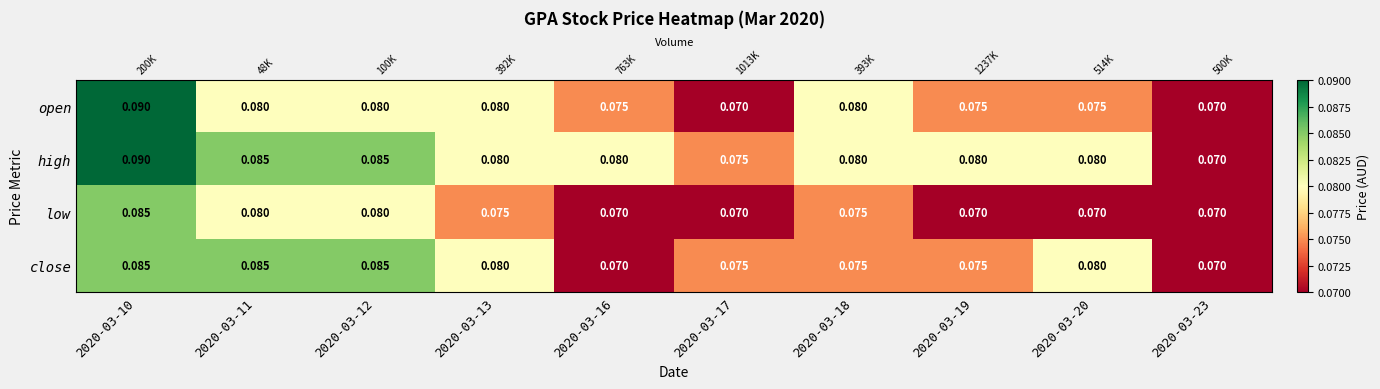

List the labels in order of high value, smallest first.

2020-03-23, 2020-03-17, 2020-03-13, 2020-03-16, 2020-03-18, 2020-03-19, 2020-03-20, 2020-03-11, 2020-03-12, 2020-03-10